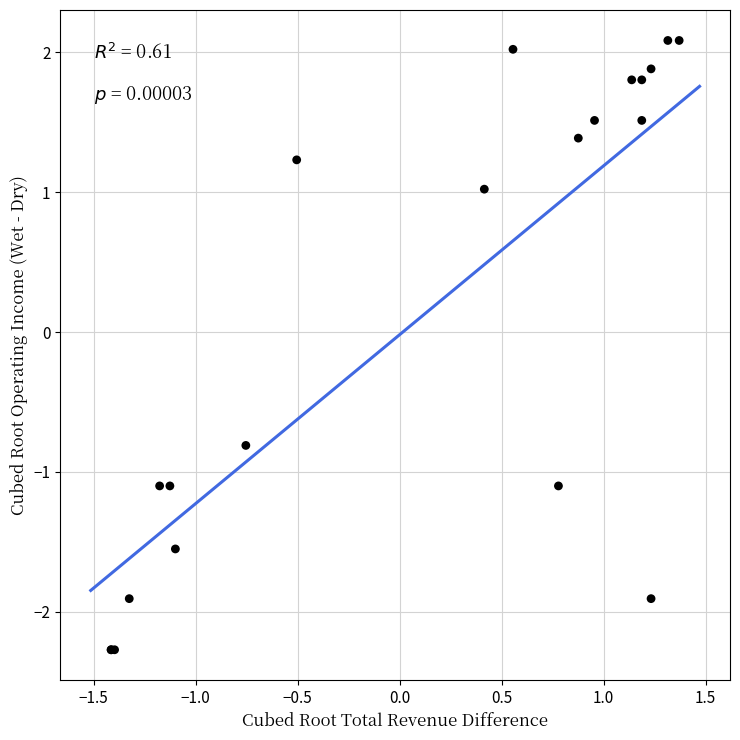

What Y value in the scatter plot is closest to 0?

-0.8